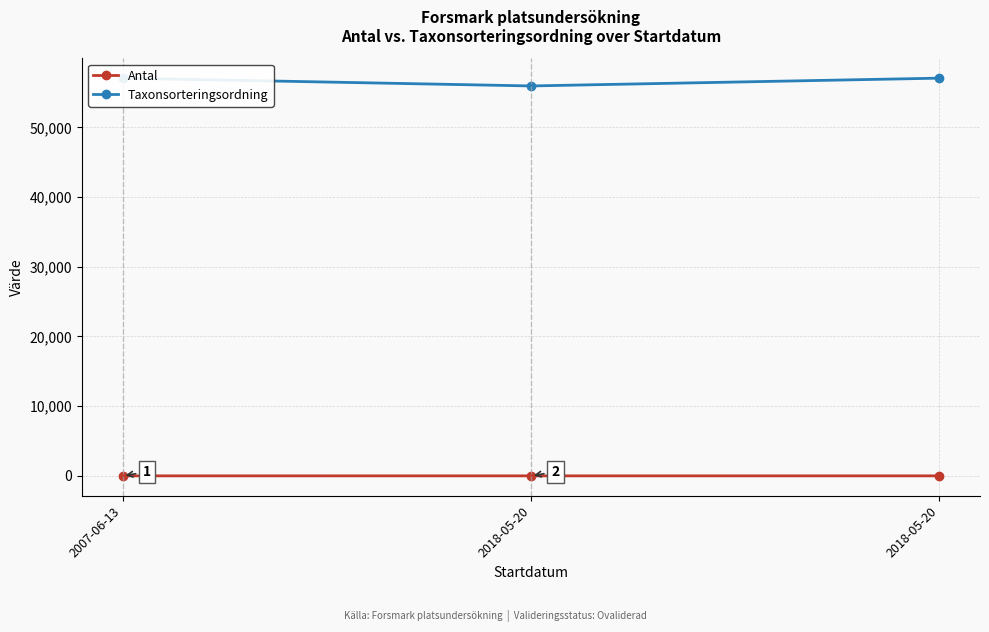

The Antal series shows 2 at 2007-06-13. True or false?

True